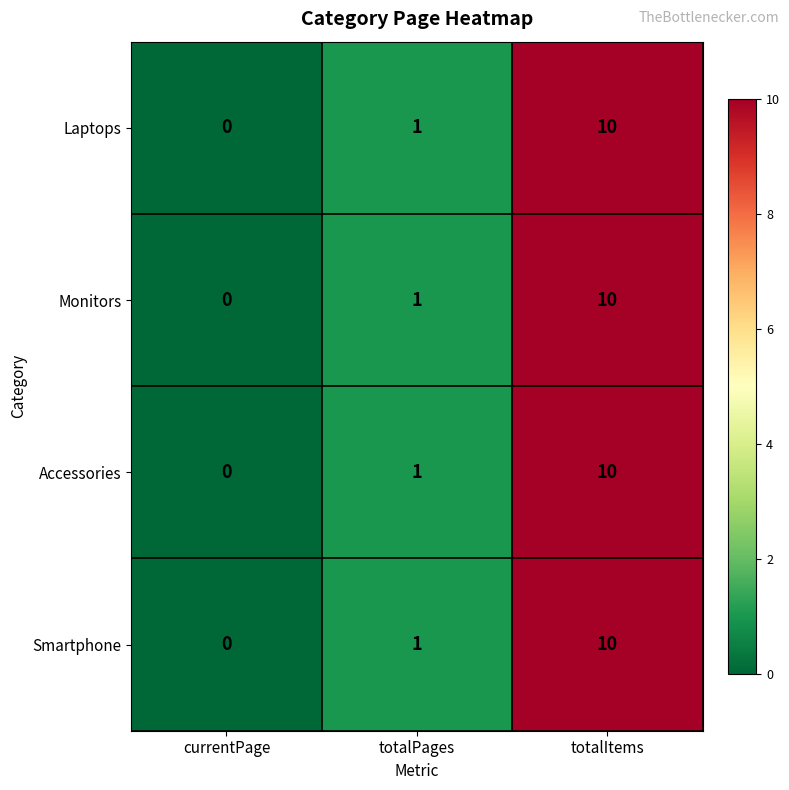

What is the total value across all series at totalItems?

40